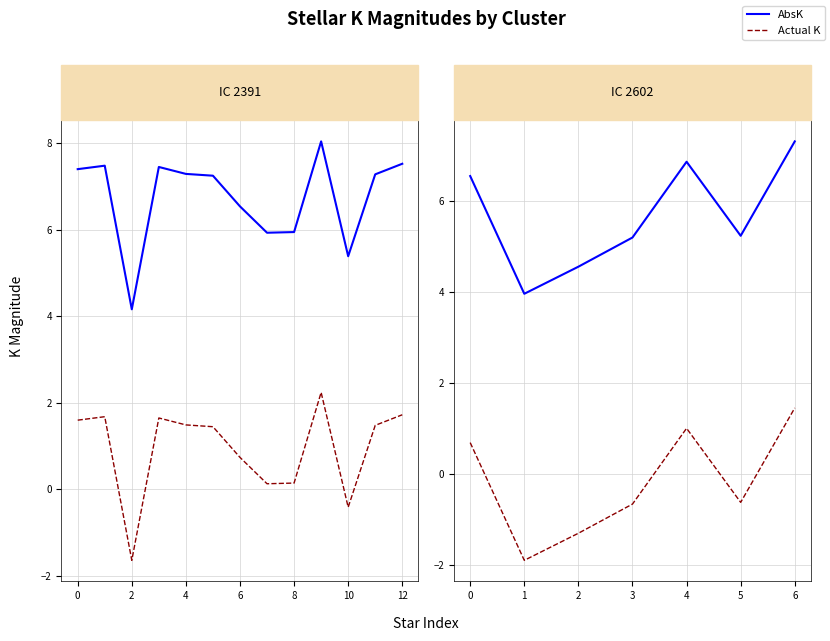

How many data points in Actual K are less than 0?

4